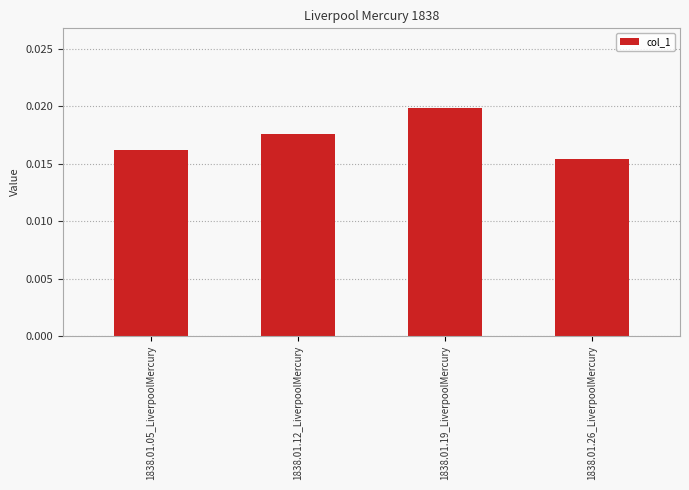

Which has a higher value, 1838.01.19_LiverpoolMercury or 1838.01.26_LiverpoolMercury?

1838.01.19_LiverpoolMercury